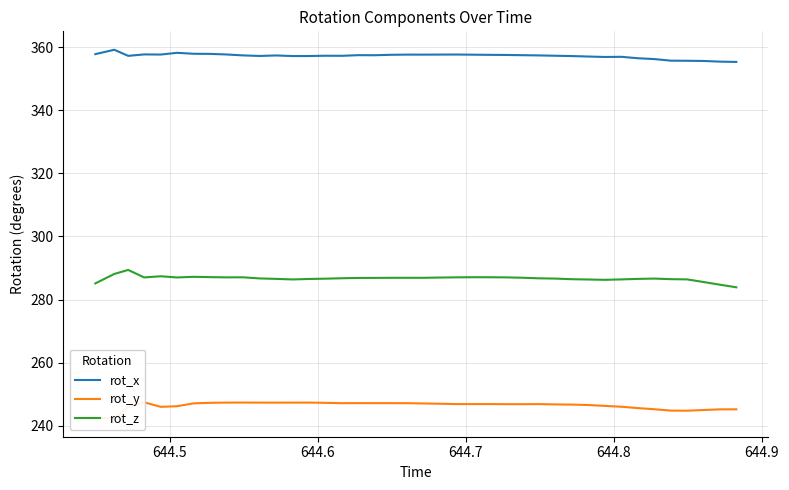

True or false: rot_z and rot_x intersect in this chart.

False